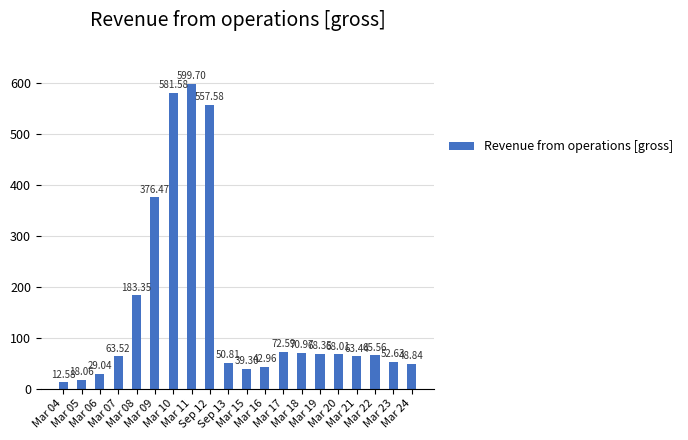

What is the difference between the maximum and minimum values?

587.1